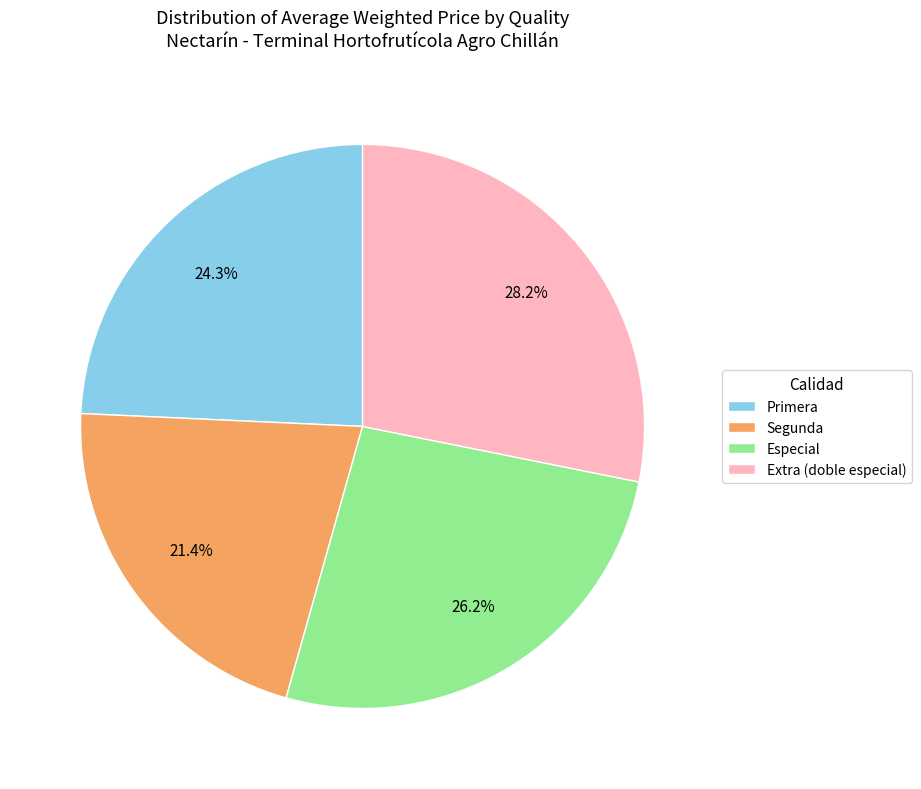

How many segments does this pie chart have?

4